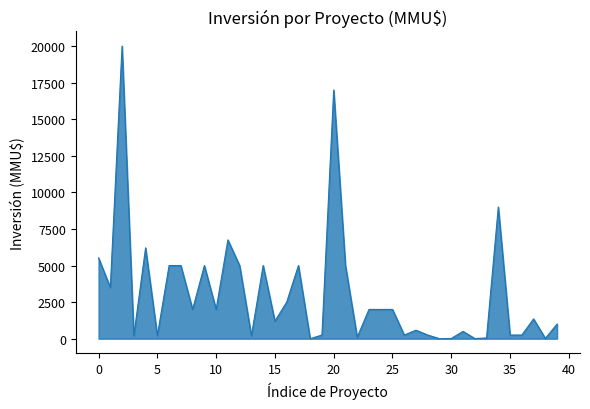

What is the maximum value shown in the chart?

20000